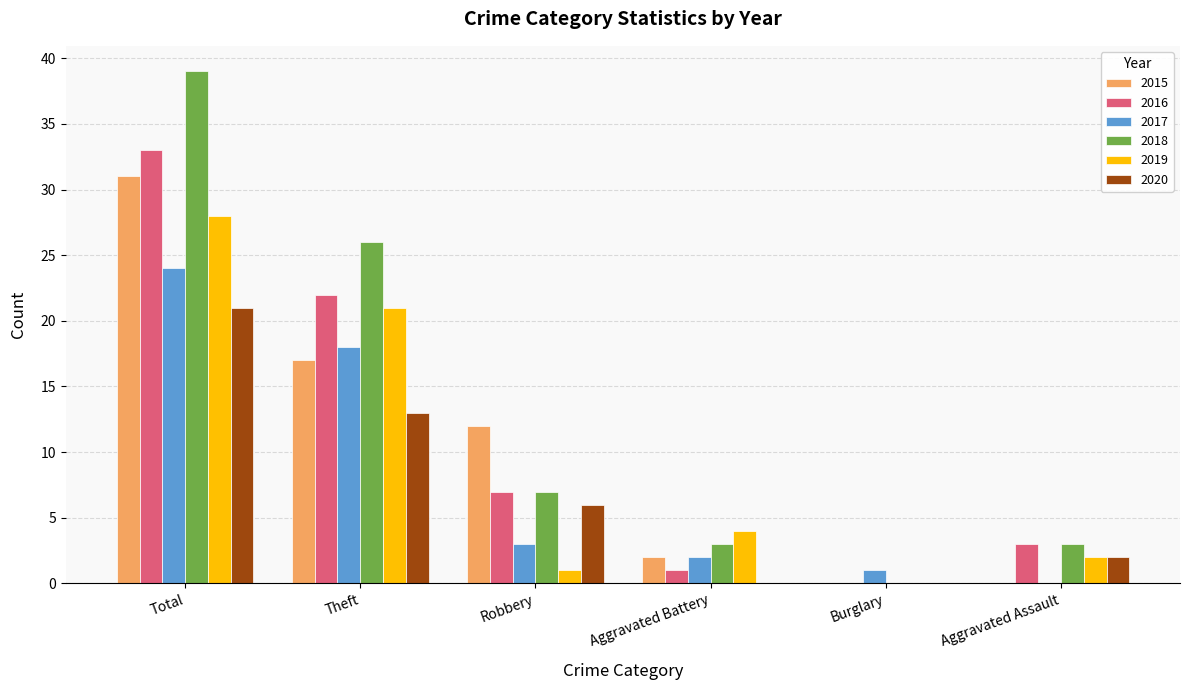

What is the total value across all series at Total?

176